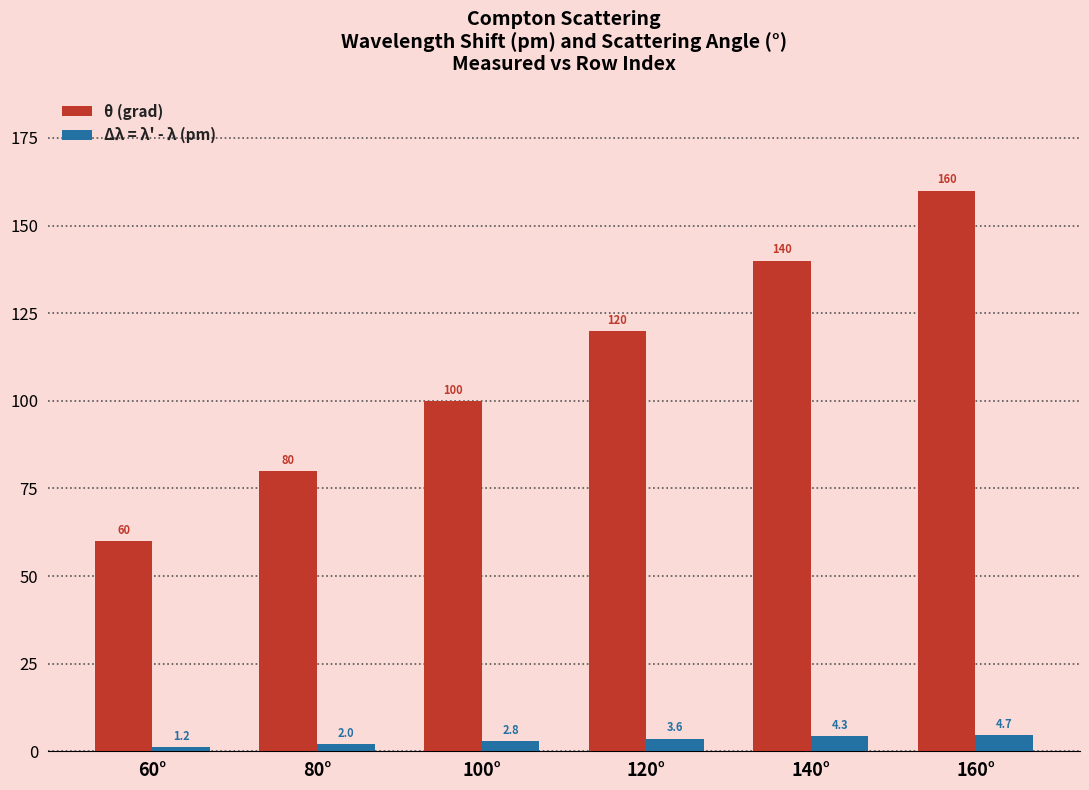

Reading left to right, extract all data points from this chart.

θ (grad): 60°=60.0	80°=80.0	100°=100.0	120°=120.0	140°=140.0	160°=160.0
Δλ = λ' - λ (pm): 60°=1.2	80°=2.0	100°=2.8	120°=3.6	140°=4.3	160°=4.7